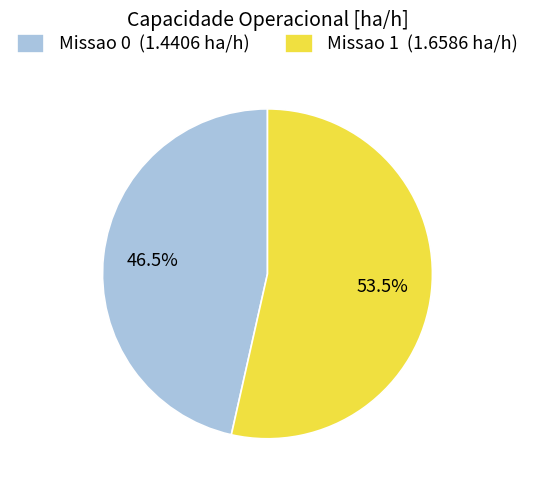

How many segments does this pie chart have?

2